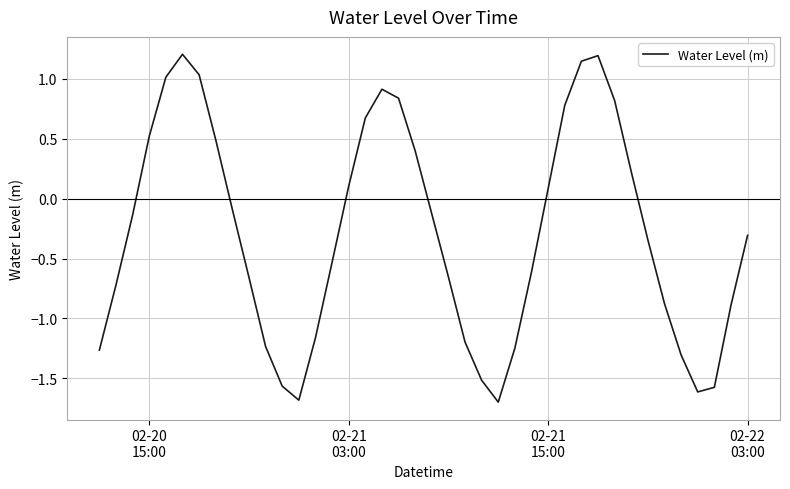

What is the minimum value shown in the chart?

-1.7